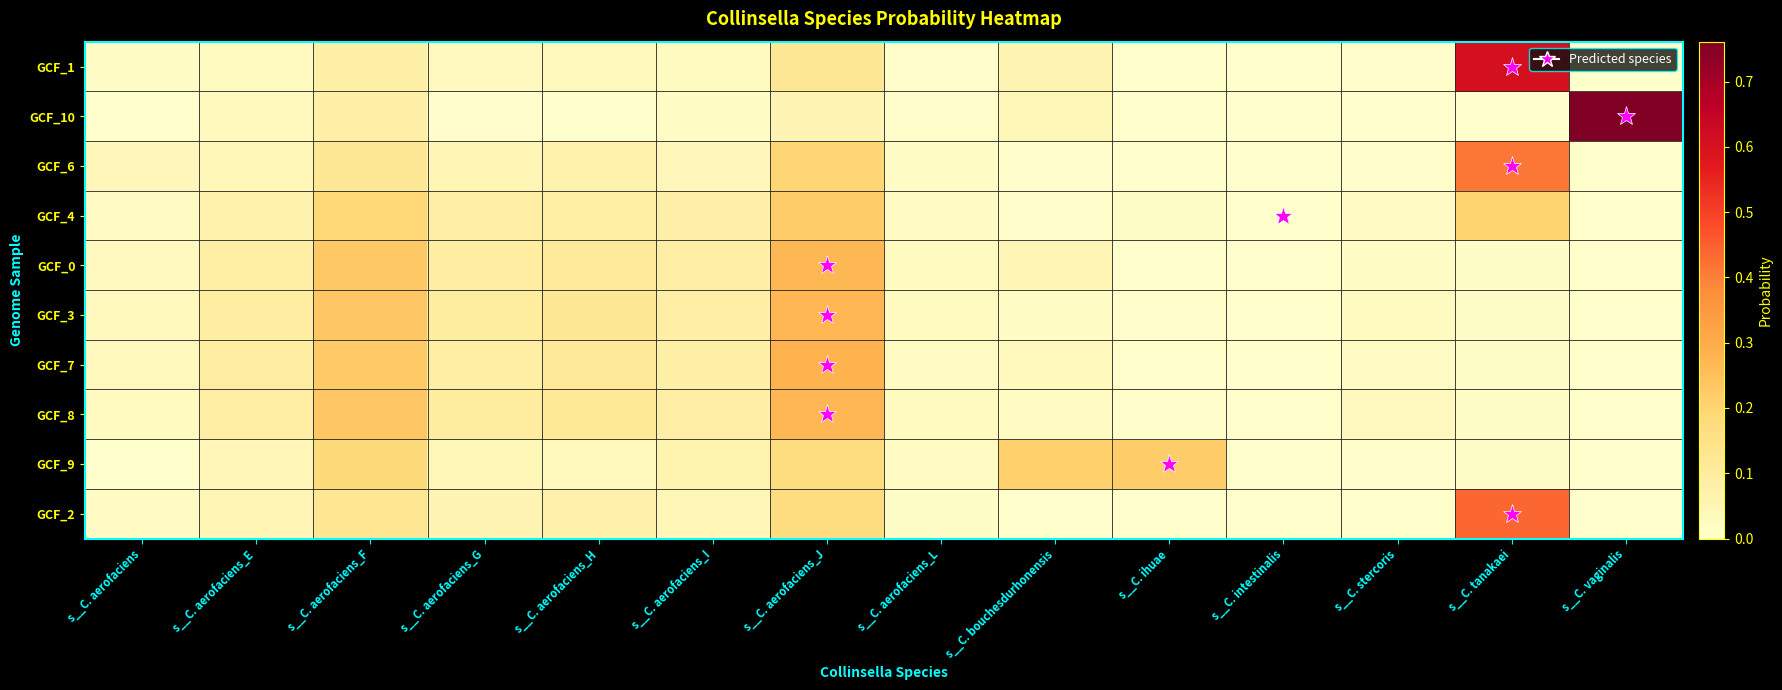

At which category is the sum across all series the highest?

s__C. aerofaciens_J